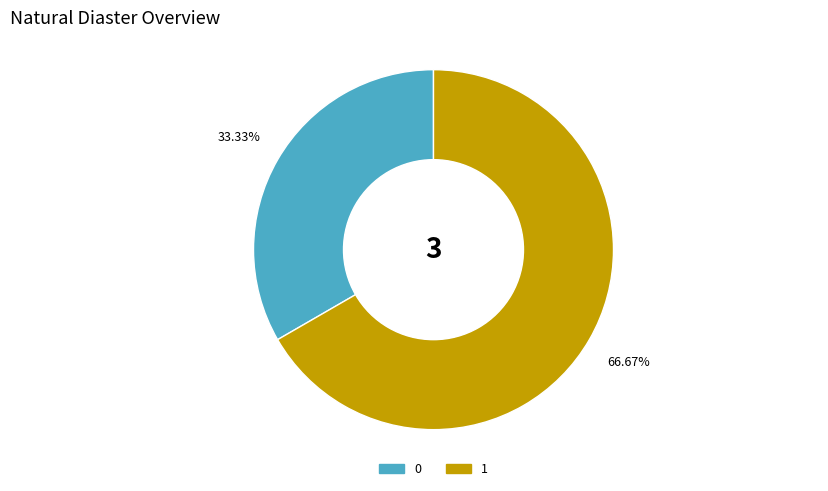

Rank the categories by value from highest to lowest.

1, 0